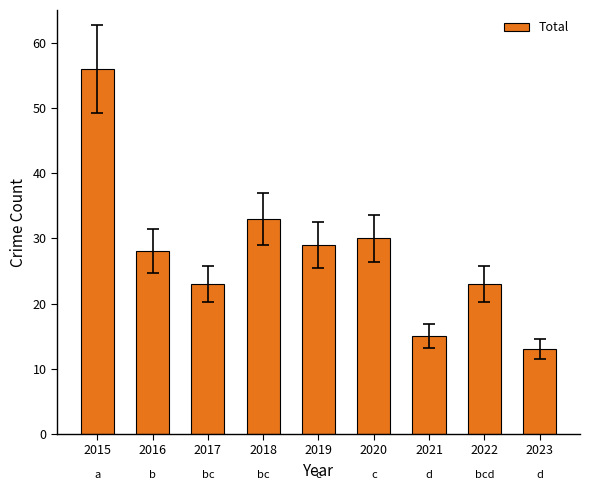

Are the bars grouped side by side (vs. stacked)?

No